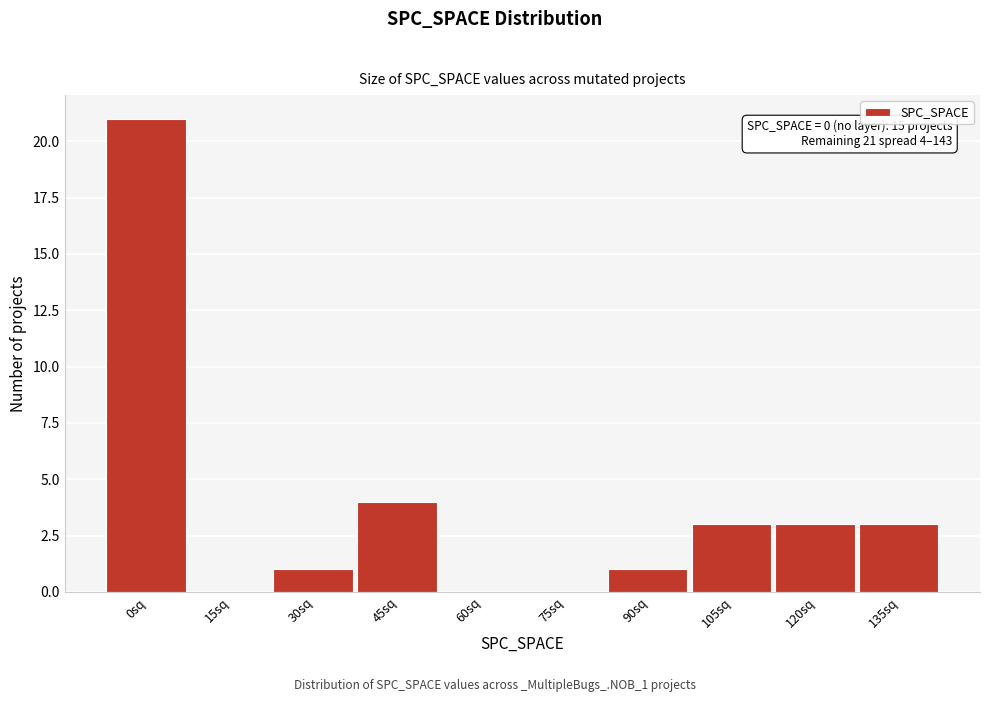

Reading left to right, list all the values displayed in this chart.

0sq=21	15sq=0	30sq=1	45sq=4	60sq=0	75sq=0	90sq=1	105sq=3	120sq=3	135sq=3